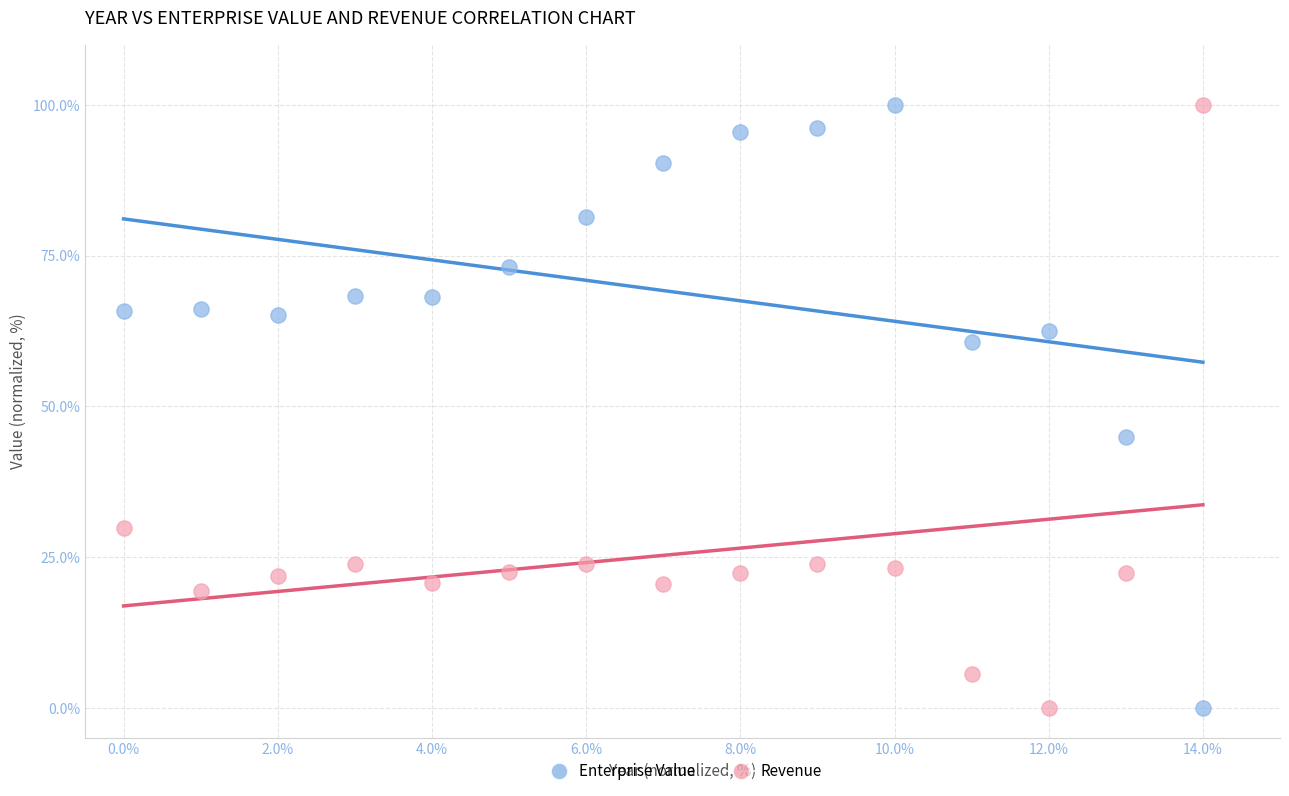

What is the X range (max minus min) for the scatter plot?

14.0